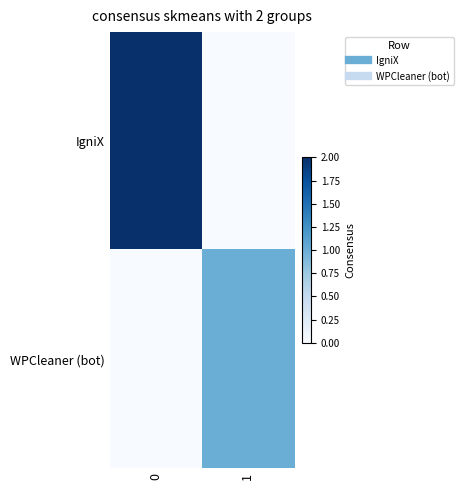

List the series in order of their overall mean, lowest first.

WPCleaner (bot), IgniX